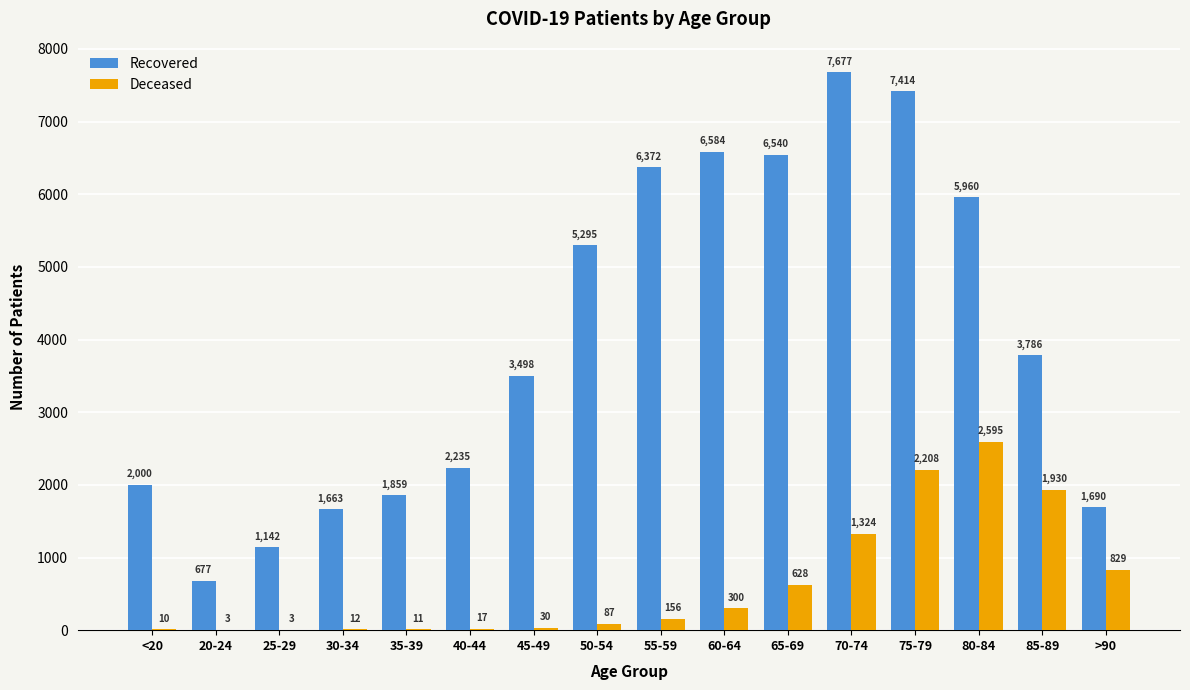

At which category is the sum across all series the highest?

75-79